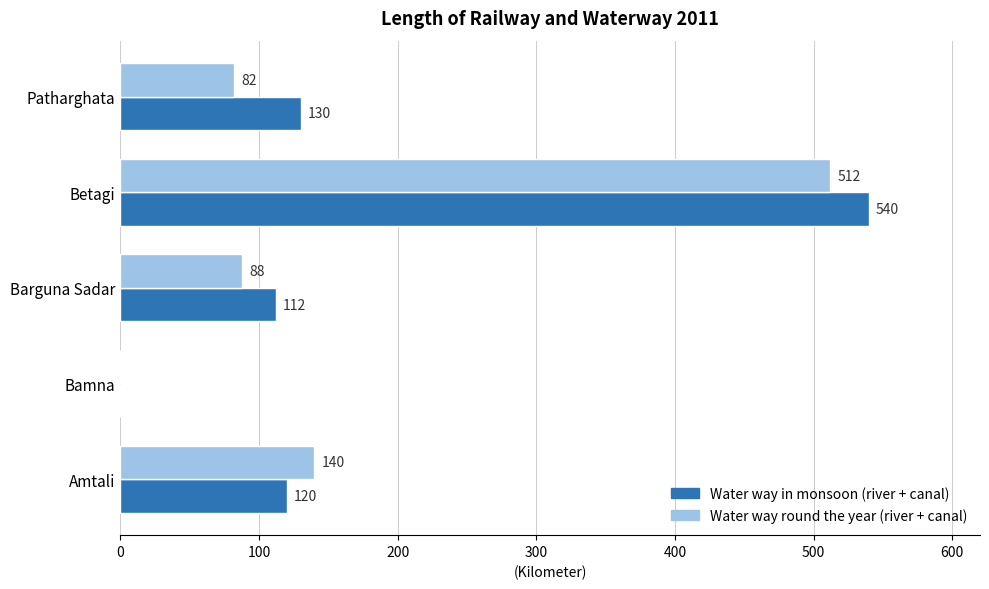

At which label is Water way round the year (river + canal) closest to 256?

Amtali